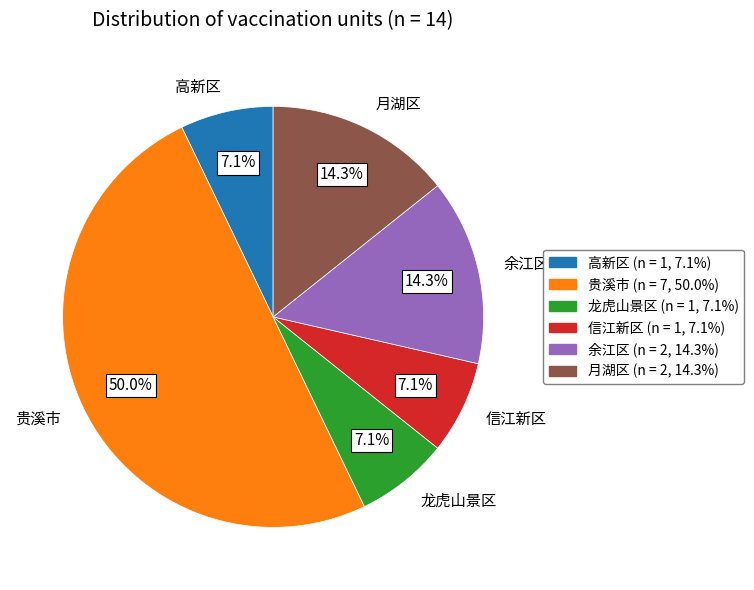

To the nearest percent, what portion does 余江区 represent?

14%